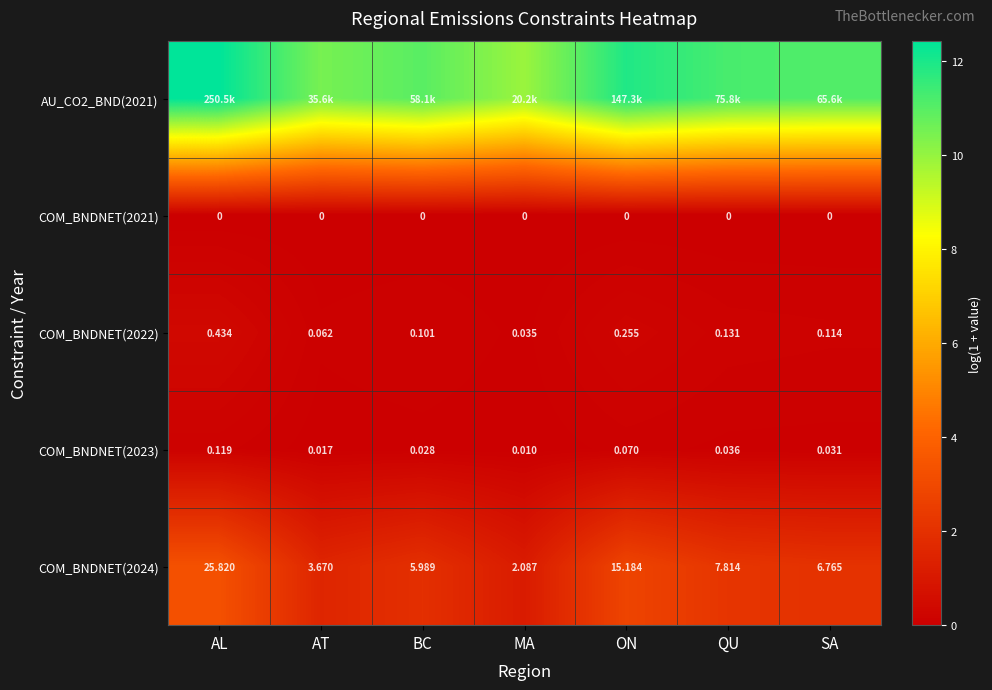

Which label corresponds to the smallest value in the chart?

AL